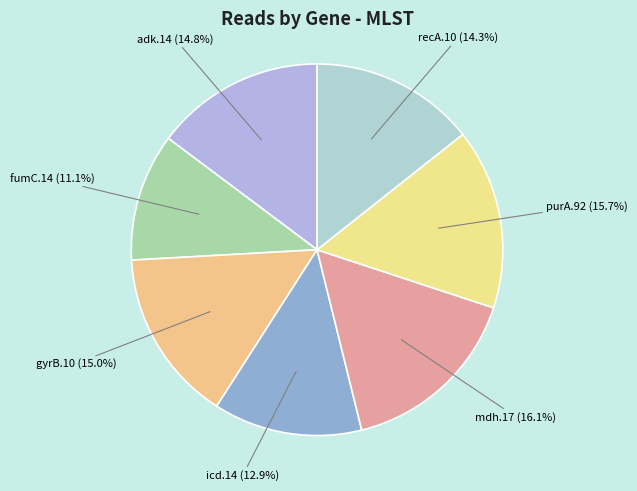

Is it true that purA.92 is 16% of the pie?

True